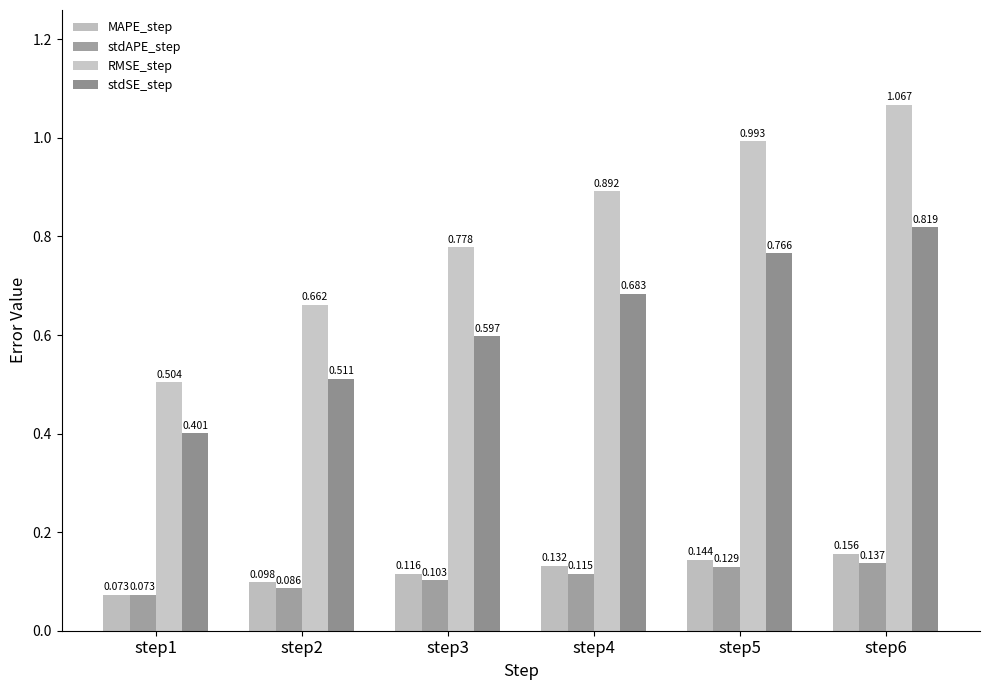

What is the sum of all stdSE_step values?

3.8